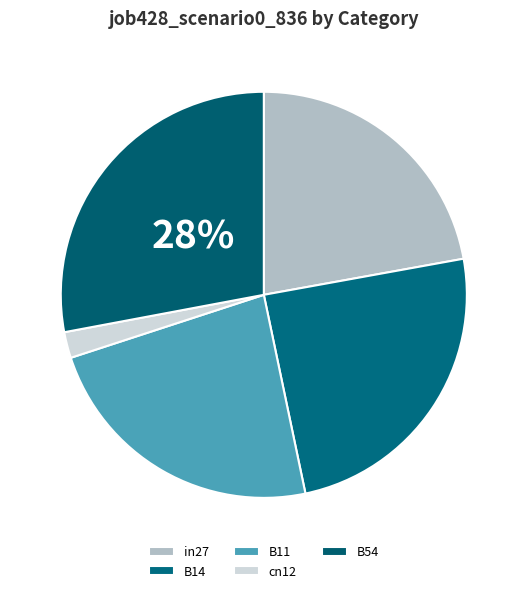

How many slices are in this pie chart?

5